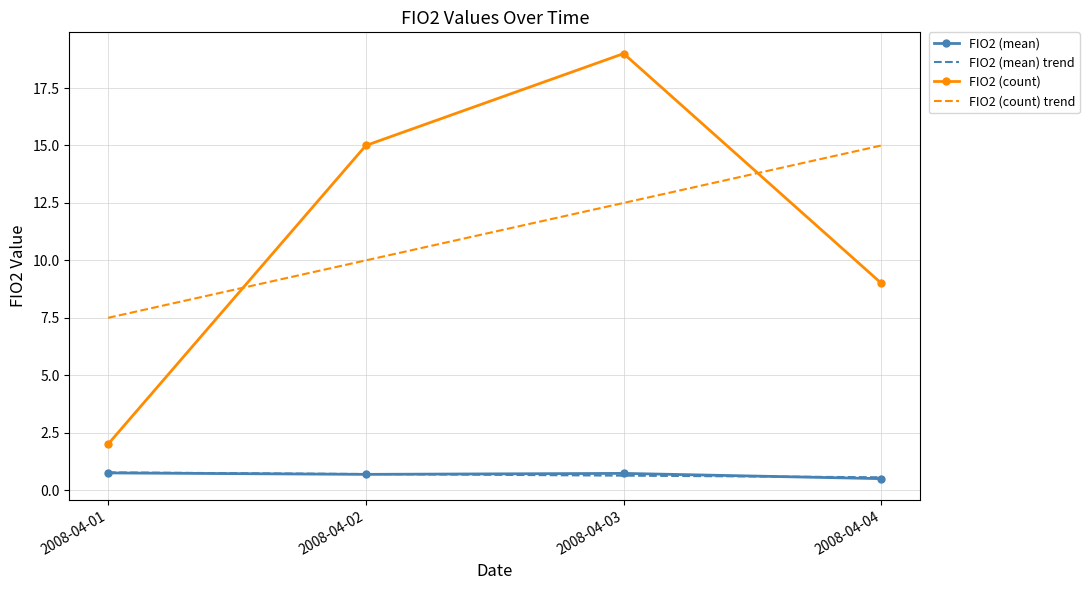

What is the sum of the FIO2 (count) trend values at 2008-04-04 and 2008-04-01?

22.5